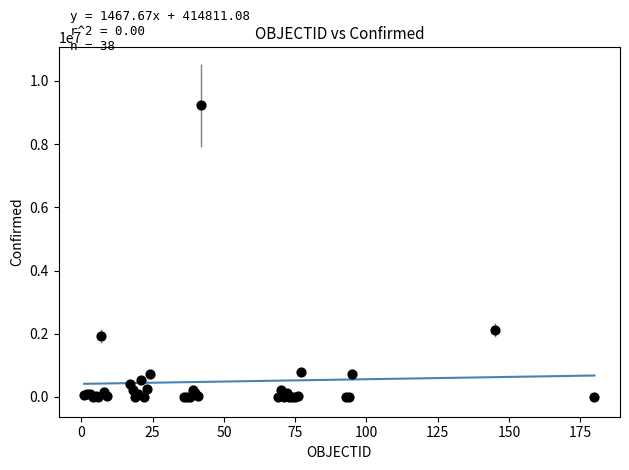

What Y value in the scatter plot is closest to 4614751?

2104506